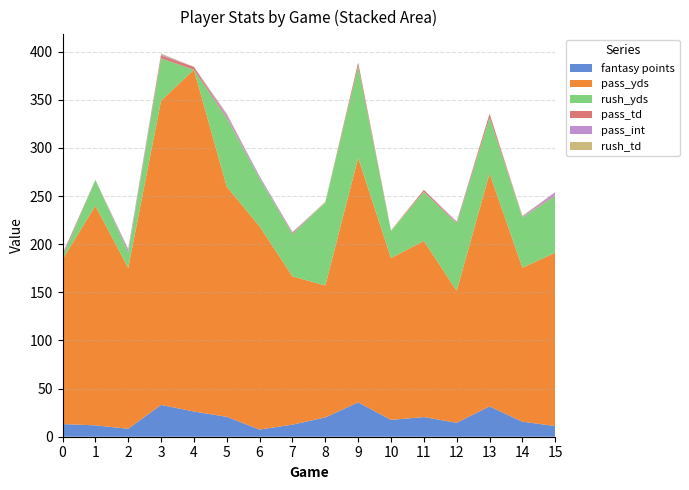

Reading left to right, what are all the values shown in this chart?

fantasy points: 0=13.1	1=11.8	2=8.3	3=33.0	4=26.2	5=20.7	6=7.4	7=12.6	8=20.1	9=35.7	10=17.5	11=20.4	12=14.5	13=31.5	14=15.6	15=11.1
pass_yds: 0=171.0	1=228.0	2=167.0	3=316.0	4=355.0	5=239.0	6=211.0	7=154.0	8=137.0	9=254.0	10=168.0	11=183.0	12=137.0	13=242.0	14=160.0	15=180.0
rush_yds: 0=3.0	1=27.0	2=16.0	3=44.0	4=0.0	5=71.0	6=50.0	7=44.0	8=86.0	9=95.0	10=28.0	11=51.0	12=70.0	13=58.0	14=52.0	15=59.0
pass_td: 0=2.0	1=0.0	2=0.0	3=3.0	4=3.0	5=1.0	6=0.0	7=1.0	8=0.0	9=4.0	10=0.0	11=2.0	12=1.0	13=4.0	14=0.0	15=1.0
pass_int: 0=1.0	1=0.0	2=3.0	3=1.0	4=0.0	5=3.0	6=2.0	7=1.0	8=0.0	9=0.0	10=0.0	11=0.0	12=1.0	13=0.0	14=1.0	15=3.0
rush_td: 0=0.0	1=0.0	2=1.0	3=1.0	4=0.0	5=1.0	6=0.0	7=0.0	8=1.0	9=0.0	10=1.0	11=0.0	12=0.0	13=0.0	14=1.0	15=0.0